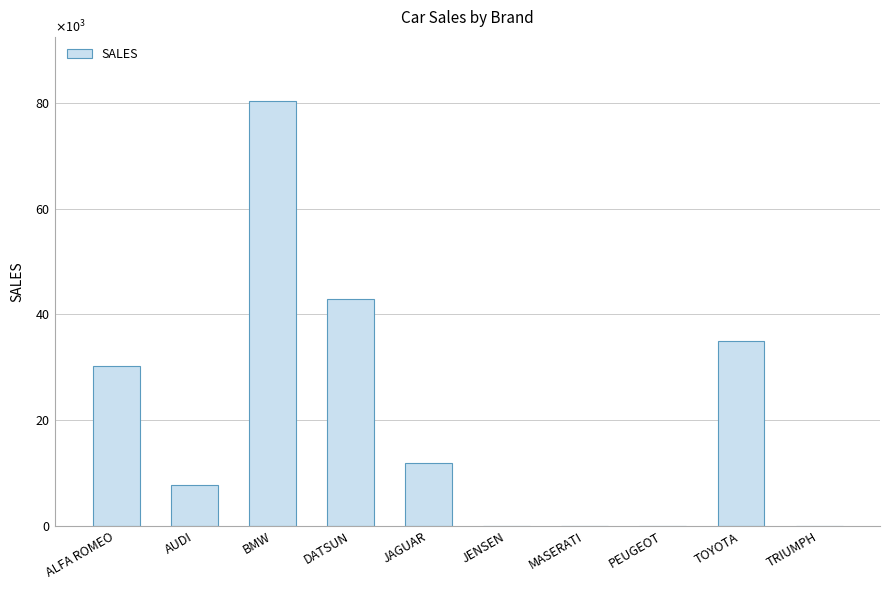

Which label corresponds to the smallest value in the chart?

JENSEN